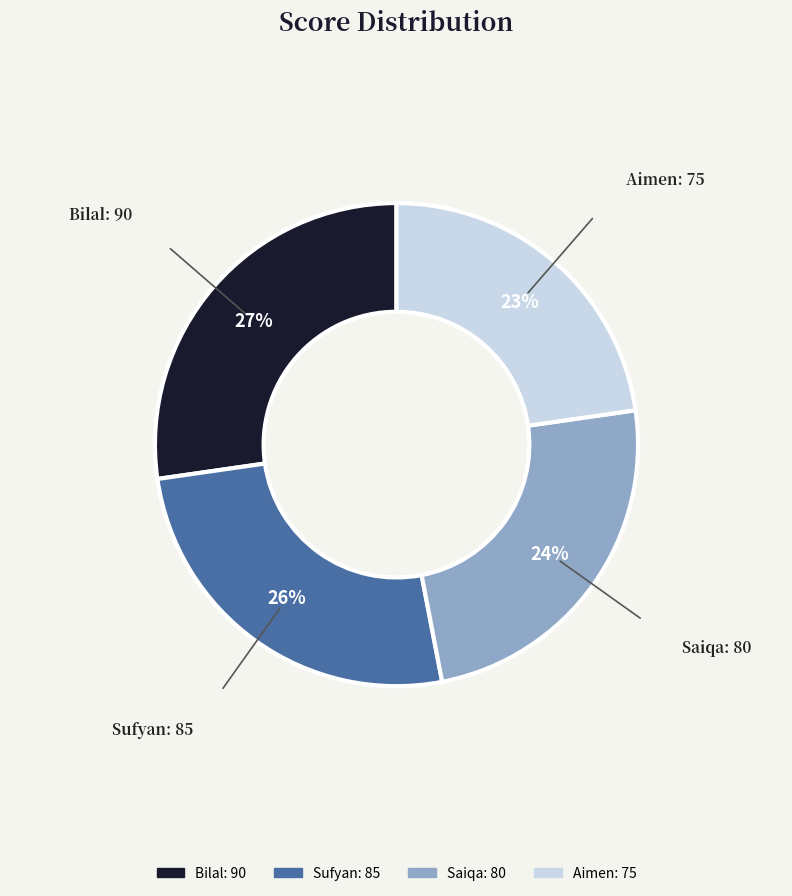

To the nearest percent, what is the difference between the Sufyan and Aimen slice percentages?

3%